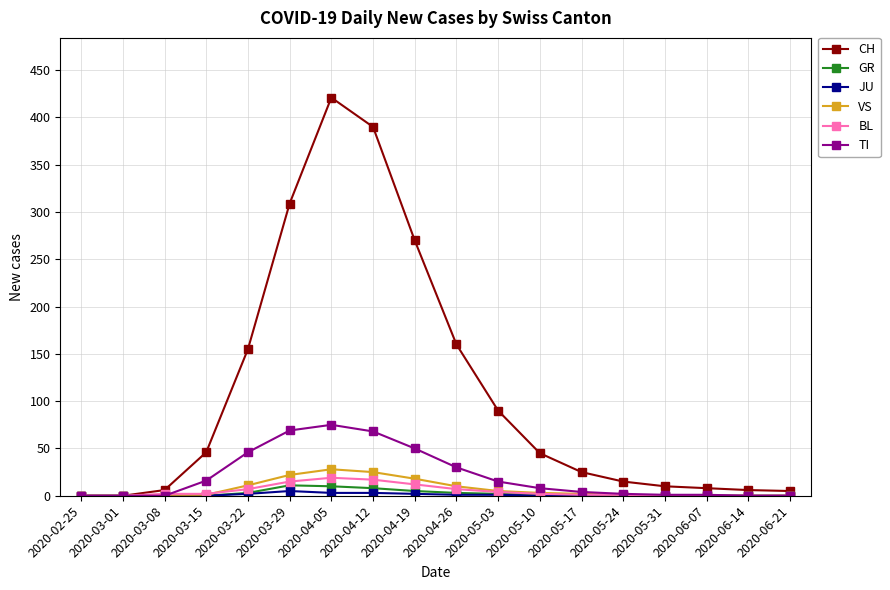

What is the difference between the maximum and minimum values in the BL series?

19